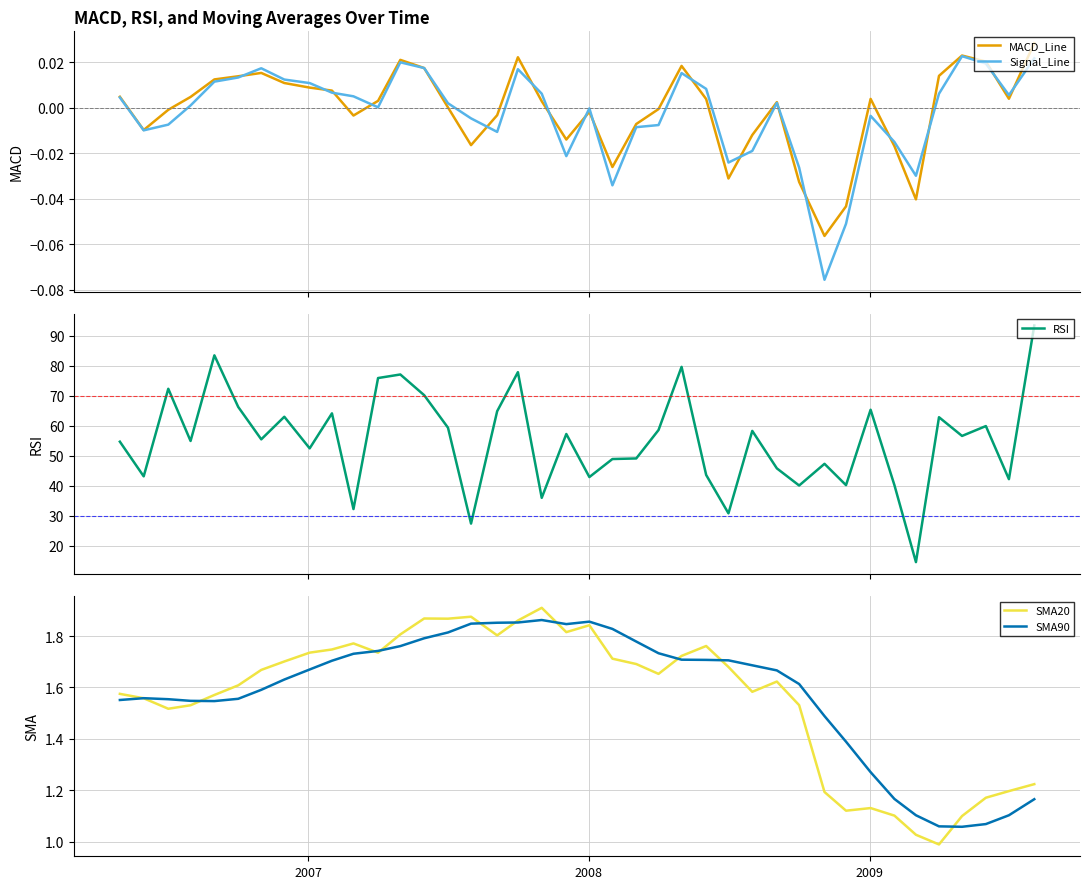

What is the maximum value shown in the chart?

93.5